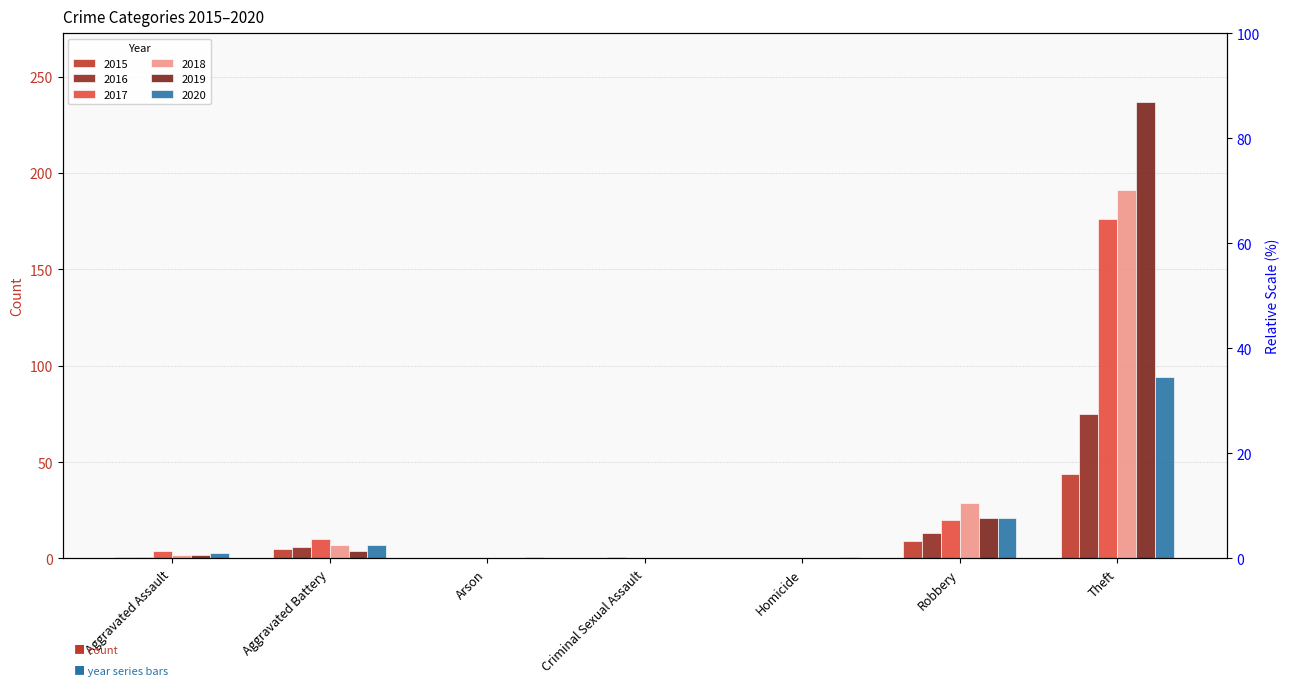

Reading left to right, list all the values displayed in this chart.

2015: Aggravated Assault=1	Aggravated Battery=5	Arson=0	Criminal Sexual Assault=0	Homicide=0	Robbery=9	Theft=44
2016: Aggravated Assault=1	Aggravated Battery=6	Arson=0	Criminal Sexual Assault=1	Homicide=0	Robbery=13	Theft=75
2017: Aggravated Assault=4	Aggravated Battery=10	Arson=0	Criminal Sexual Assault=0	Homicide=0	Robbery=20	Theft=176
2018: Aggravated Assault=2	Aggravated Battery=7	Arson=0	Criminal Sexual Assault=0	Homicide=0	Robbery=29	Theft=191
2019: Aggravated Assault=2	Aggravated Battery=4	Arson=0	Criminal Sexual Assault=0	Homicide=0	Robbery=21	Theft=237
2020: Aggravated Assault=3	Aggravated Battery=7	Arson=1	Criminal Sexual Assault=0	Homicide=1	Robbery=21	Theft=94